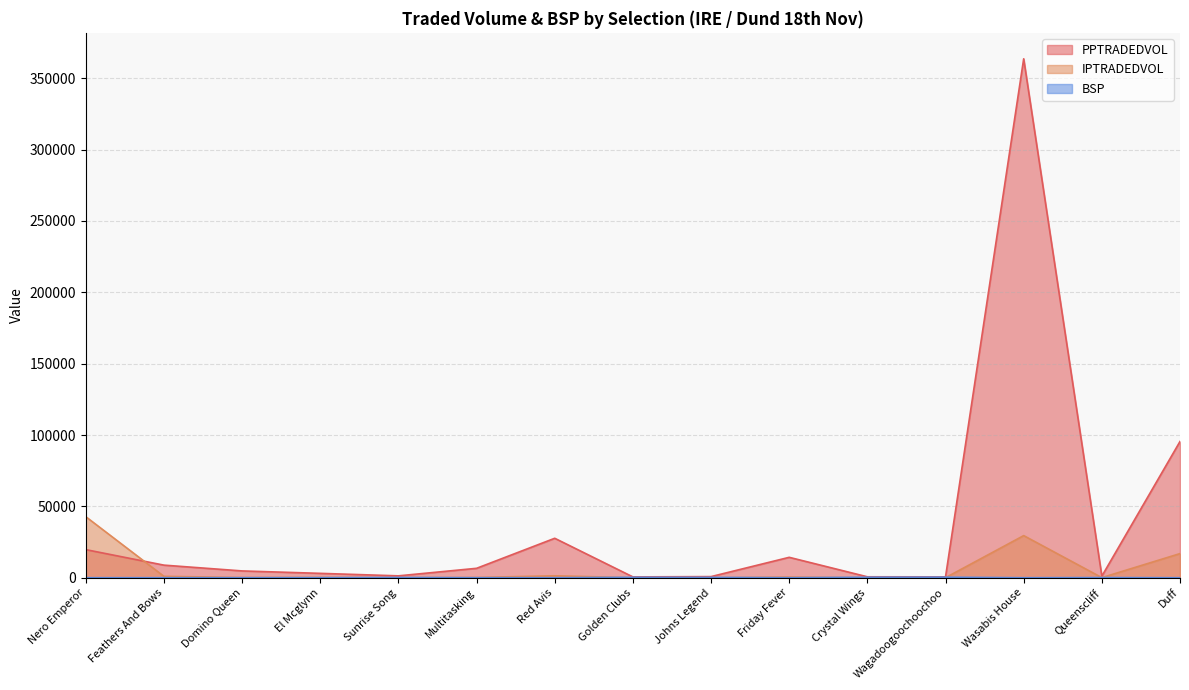

Reading right to left, extract all data points from this chart.

PPTRADEDVOL: 95469.1	1129.1	363593.4	621.2	658.6	14302.4	794.0	584.6	27647.4	6604.3	1320.3	3067.9	4767.4	8824.9	19697.1
IPTRADEDVOL: 16912.3	71.7	29516.7	23.0	37.2	469.5	23.9	26.4	1362.9	189.4	44.3	201.9	143.7	977.7	42772.5
BSP: 5.2	109.1	2.0	380.5	322.4	11.2	225.0	280.0	7.7	22.0	170.0	48.0	30.9	15.3	10.0